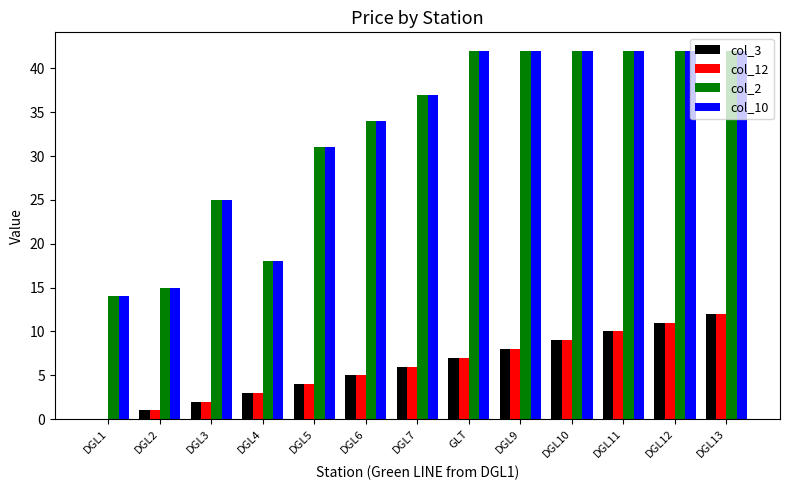

How many groups of bars are there?

13